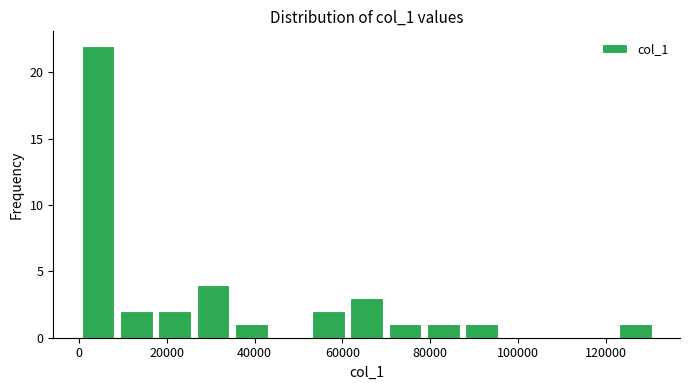

Which range on the x-axis has the tallest bar?

0 to 8000